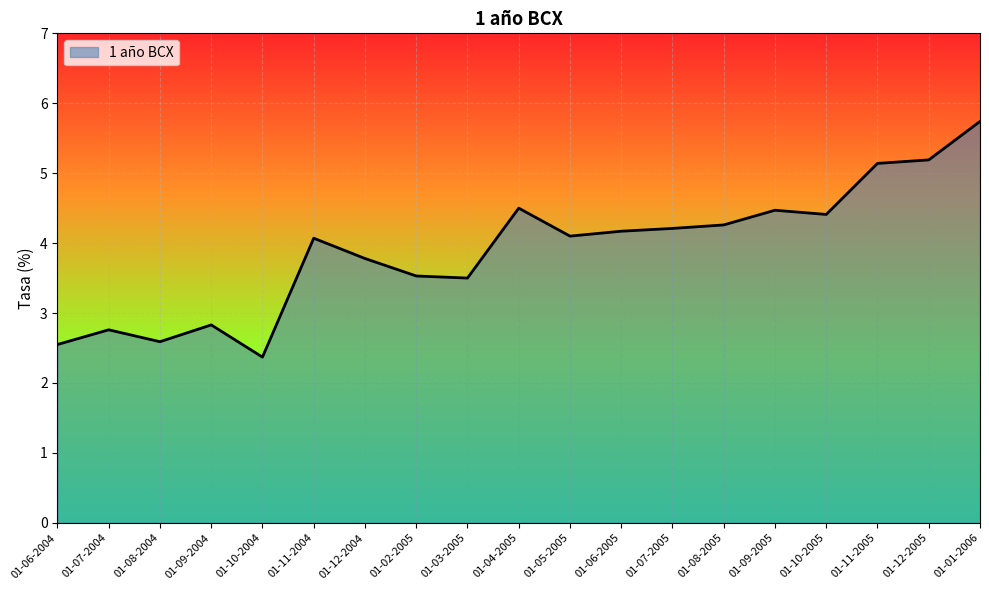

What position from the left is 01-01-2006?

19